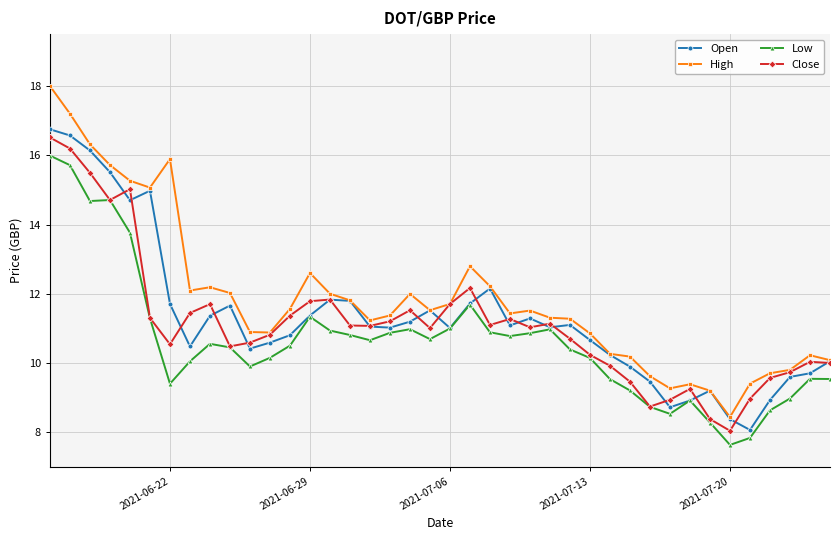

True or false: Low and High intersect in this chart.

False